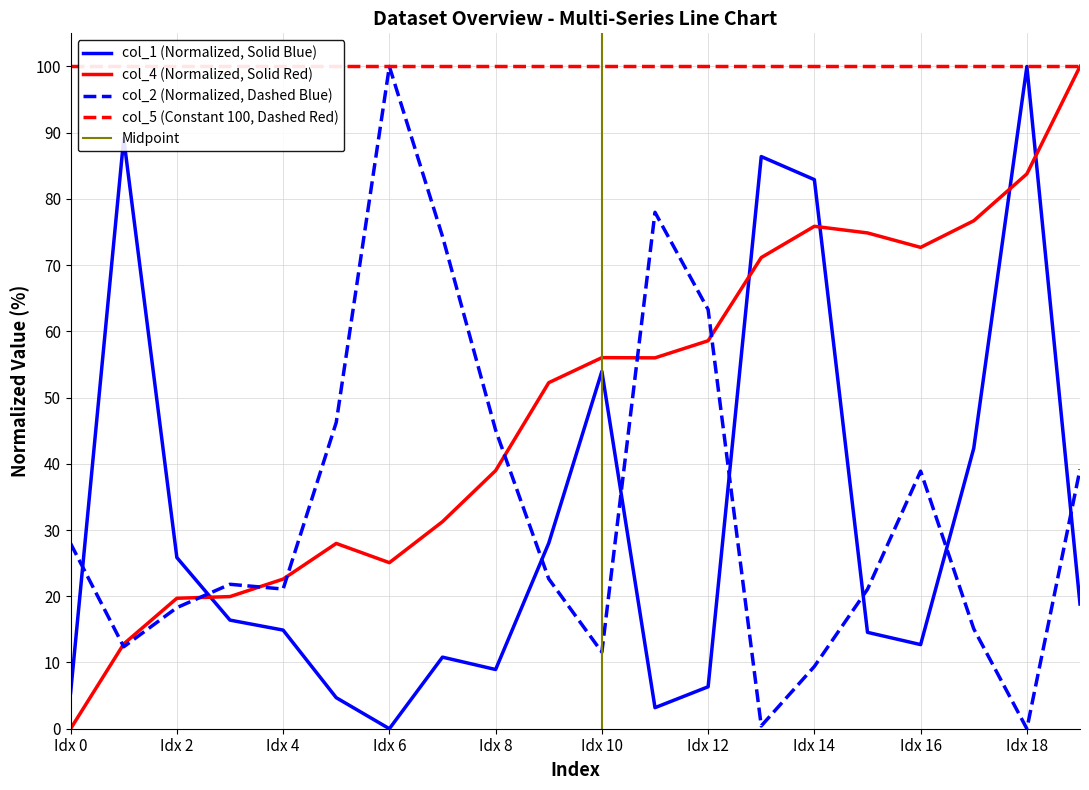

True or false: col_4 (Normalized, Solid Red) and col_1 (Normalized, Solid Blue) intersect in this chart.

True